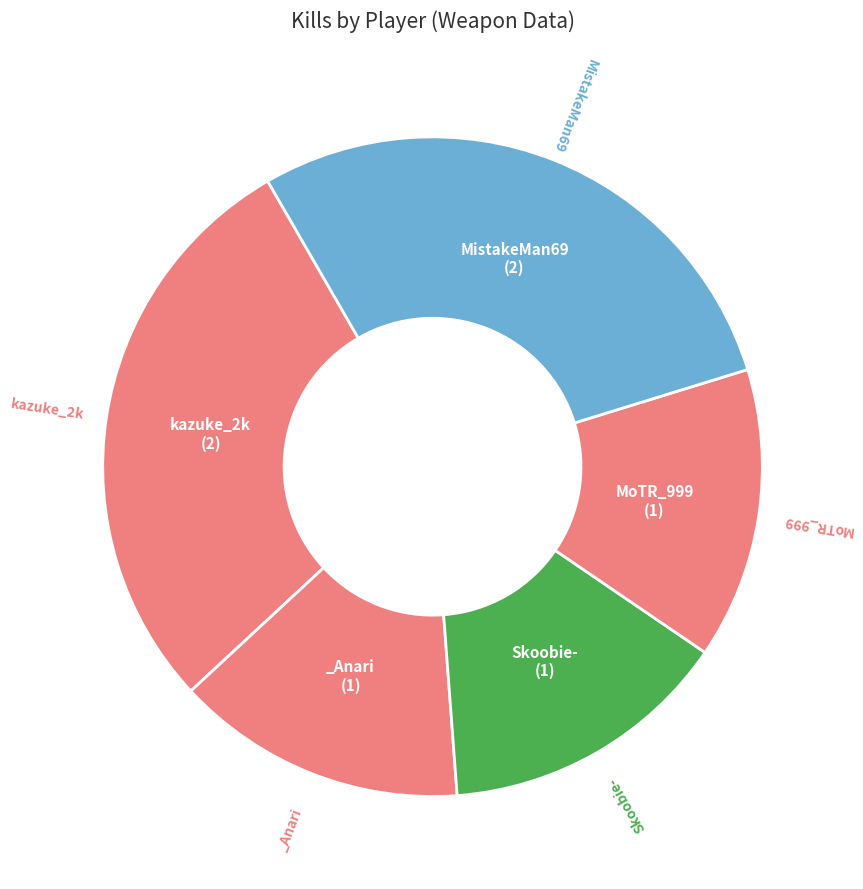

Rank the categories by value from lowest to highest.

_Anari, Skoobie-, MoTR_999, kazuke_2k, MistakeMan69